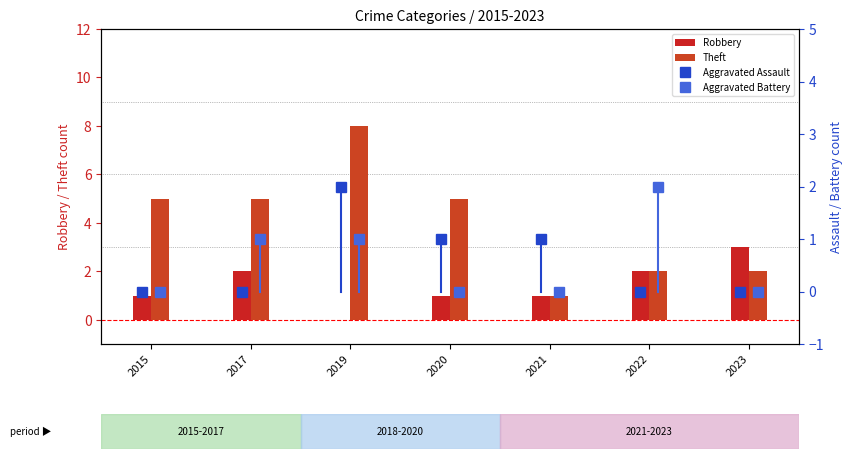

How many distinct data groups are displayed?

4